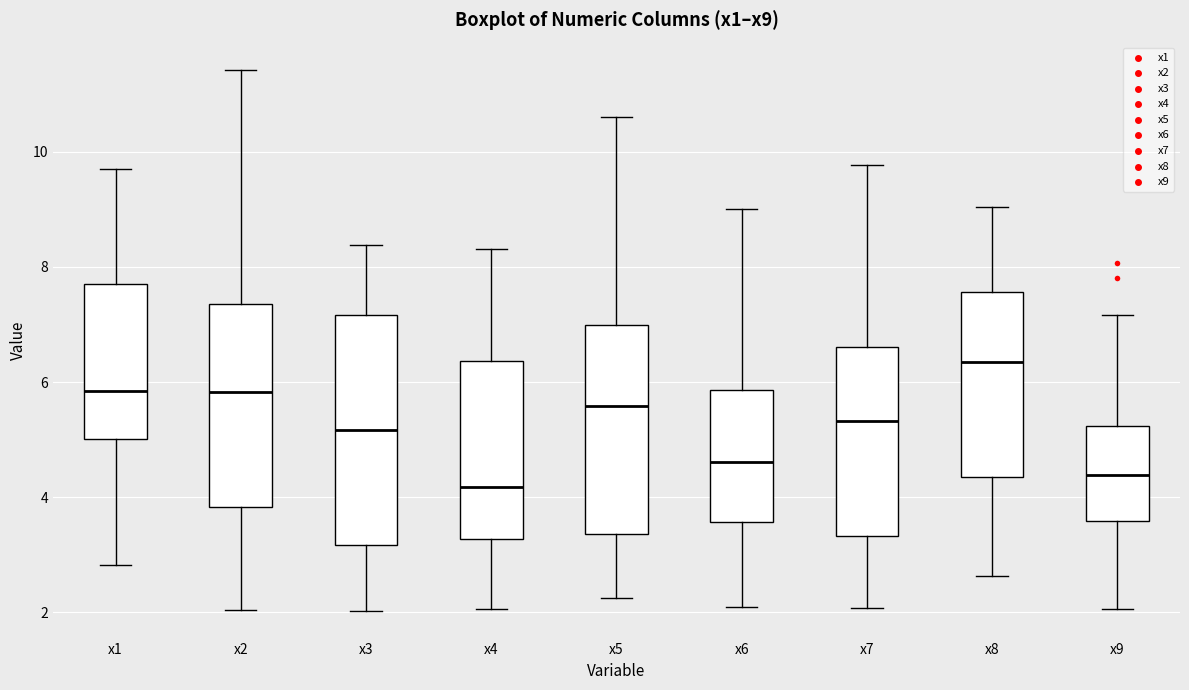

Which box's median line is the highest?

x8